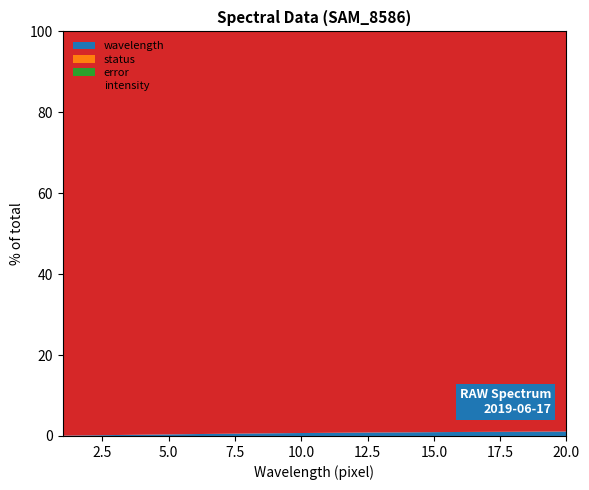

Reading right to left, transcribe all the data shown in this chart.

intensity: 20=1802	19=1731	18=1709	17=1653	16=1604	15=1564	14=1541	13=1478	12=1430	11=1400	10=1361	9=1330	8=1317	7=1293	6=1271	5=1279	4=1279	3=1261	2=1258	1=1270
error: 20=0	19=0	18=0	17=0	16=0	15=0	14=0	13=0	12=0	11=0	10=0	9=0	8=0	7=0	6=0	5=0	4=0	3=0	2=0	1=0
status: 20=0	19=0	18=0	17=0	16=0	15=0	14=0	13=0	12=0	11=0	10=0	9=0	8=0	7=0	6=0	5=0	4=0	3=0	2=0	1=0
wavelength: 20=20	19=19	18=18	17=17	16=16	15=15	14=14	13=13	12=12	11=11	10=10	9=9	8=8	7=7	6=6	5=5	4=4	3=3	2=2	1=1